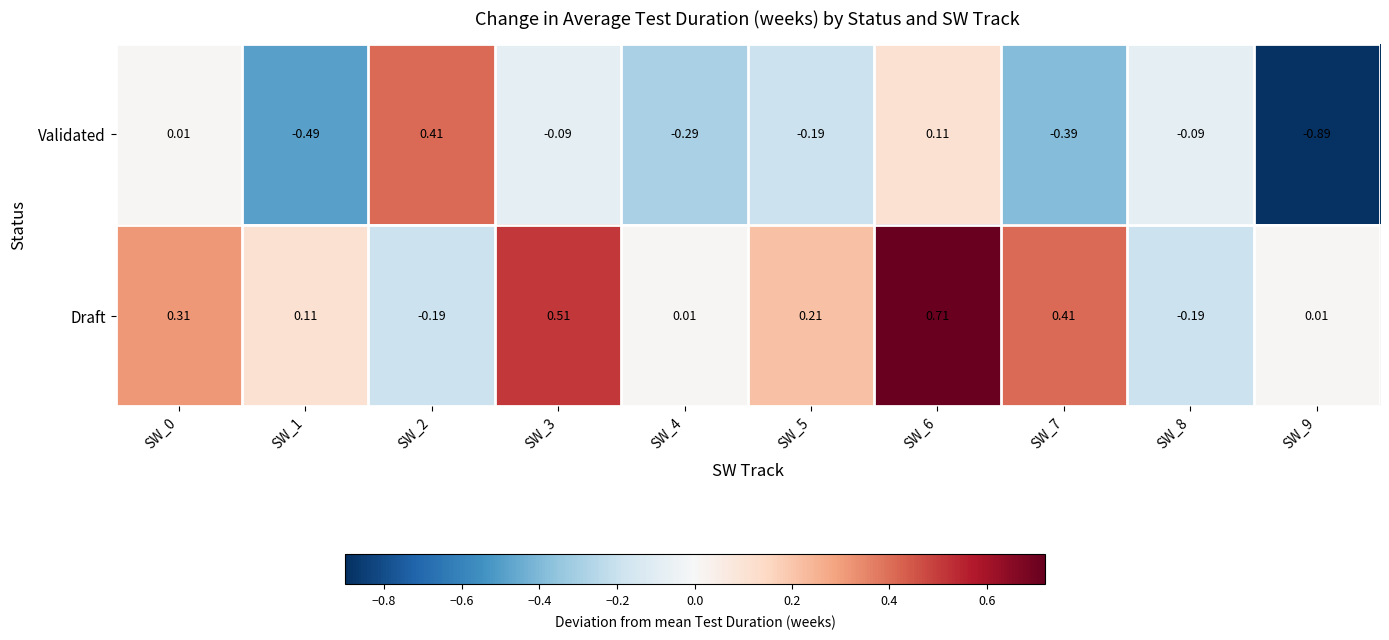

Which series has the largest range (max minus min)?

Validated